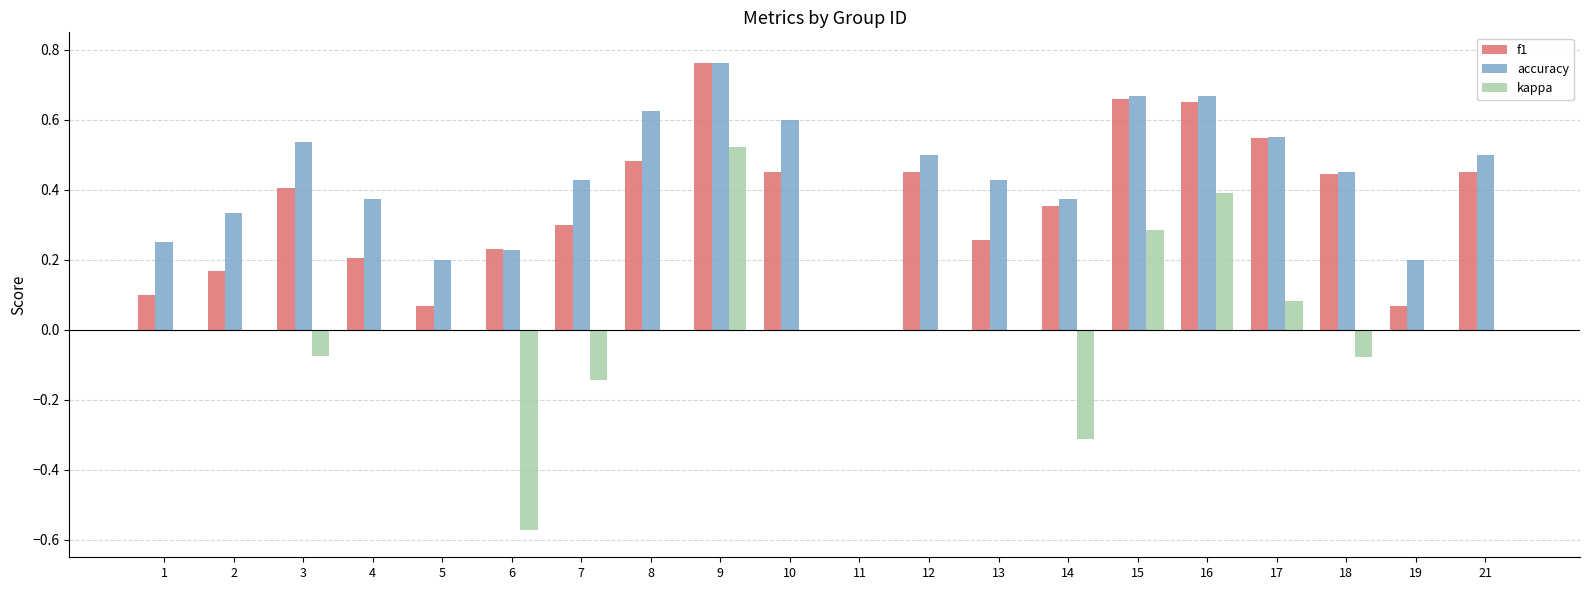

At which category is the sum across all series the highest?

9